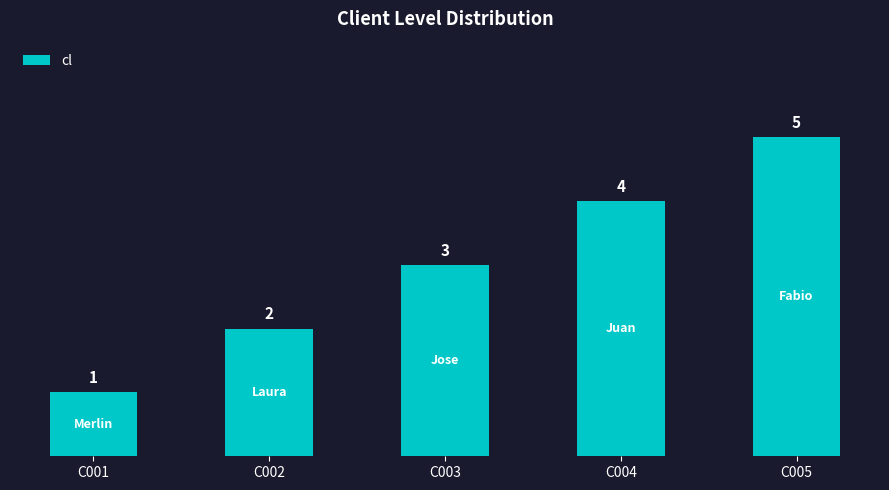

Count the number of categories in the chart.

5